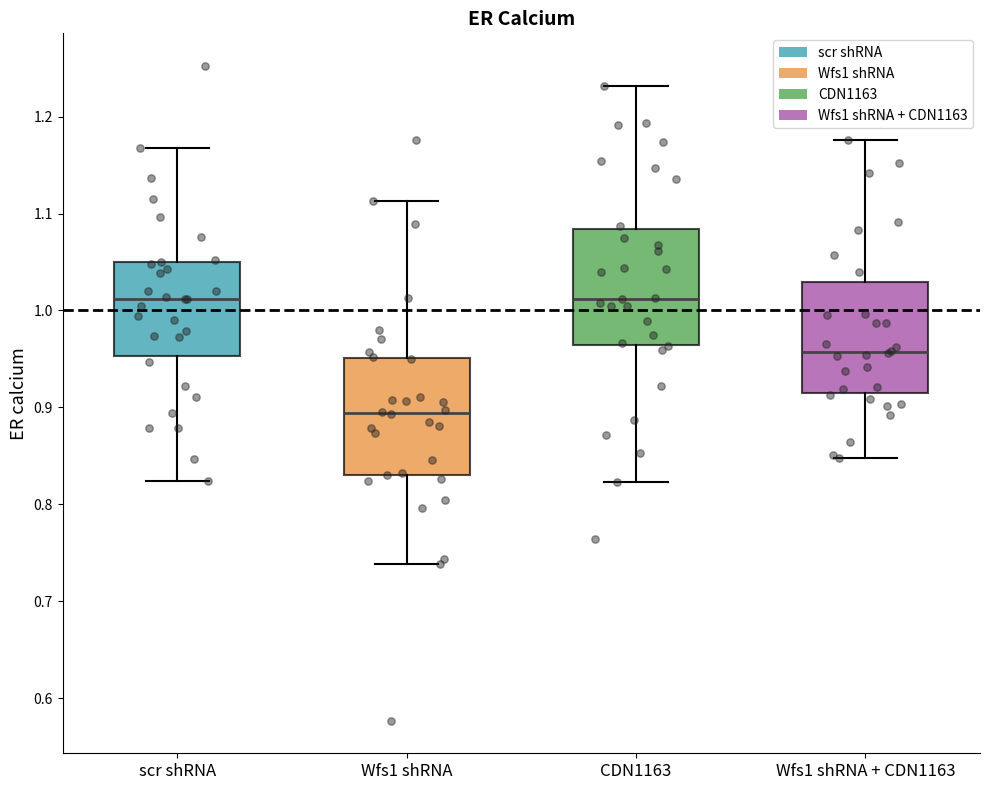

Where does the median line of the box for CDN1163 sit on the y-axis? The values are not printed on the chart, so give them approximately, as read against the axis.

1.01